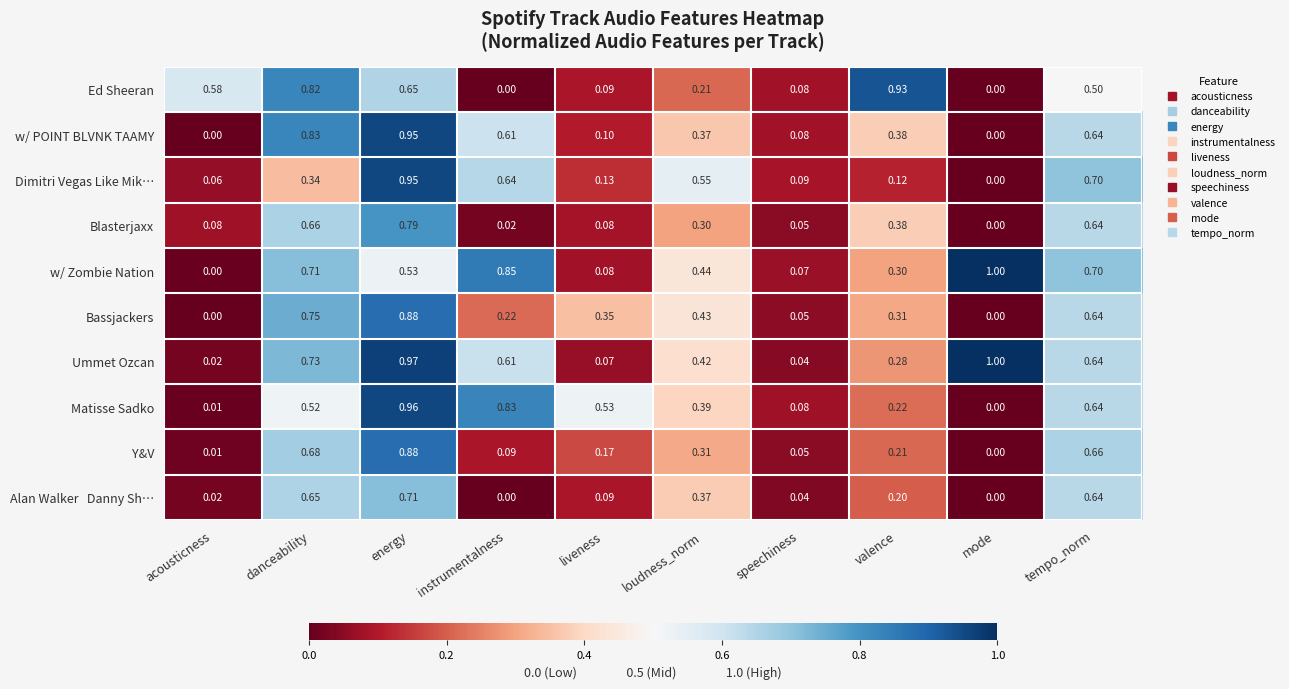

Which series has the largest total across all categories?

Ummet Ozcan